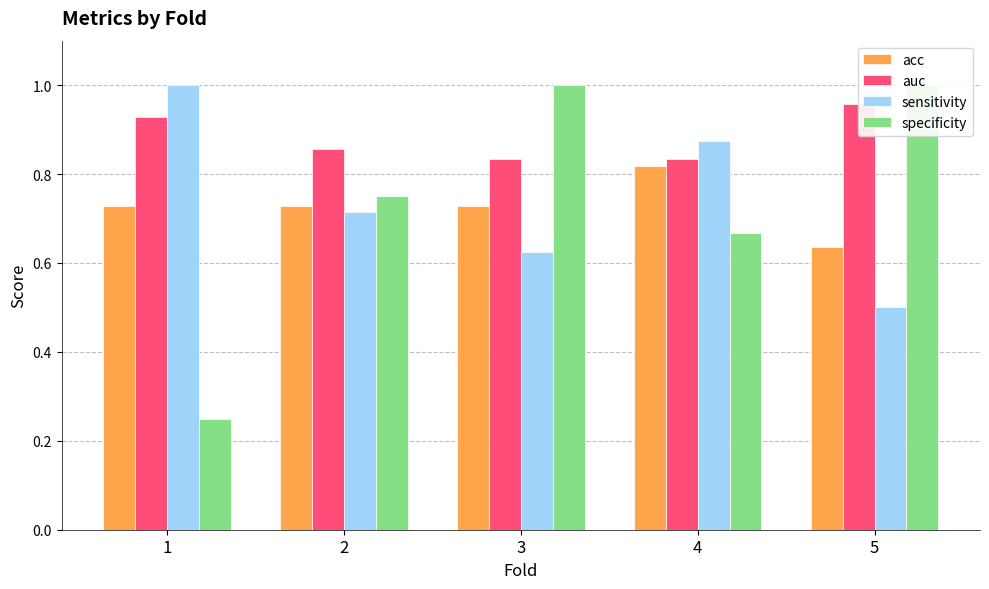

What is the sum of the sensitivity values at 5 and 1?

1.5